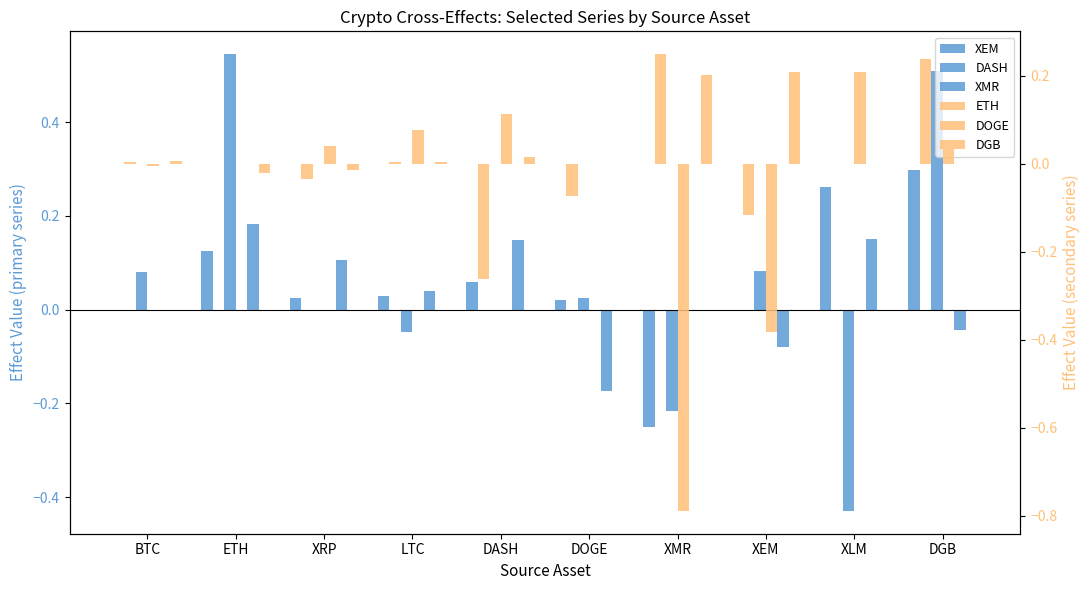

Rank the series by their maximum value, from lowest to highest.

XMR, DGB, DOGE, ETH, XEM, DASH